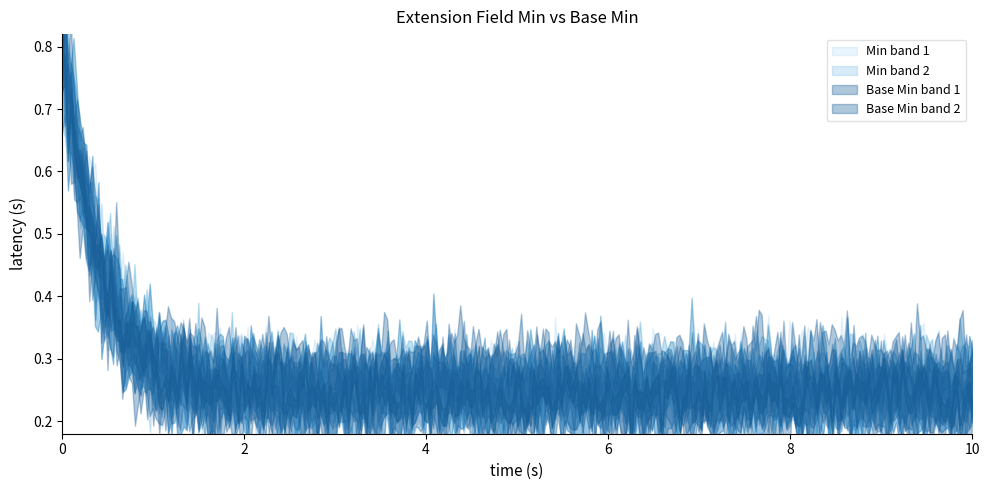

How many Base Min values are between 0 and 1?

5